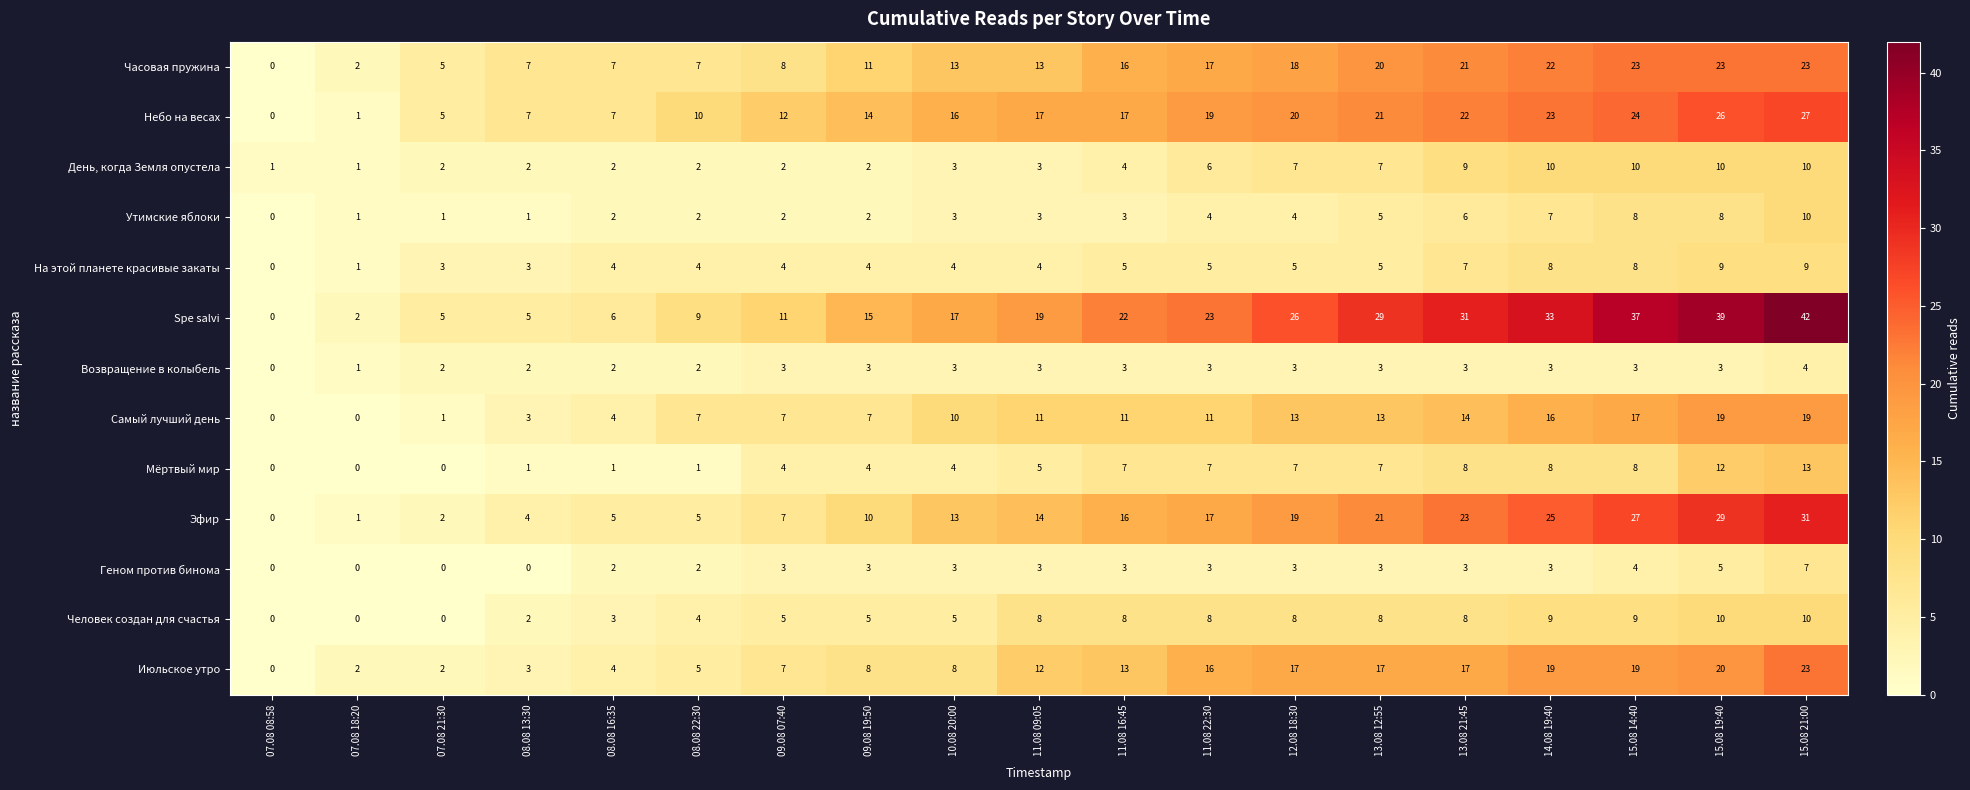

Which category has the highest value in the Эфир series?

15.08 21:00